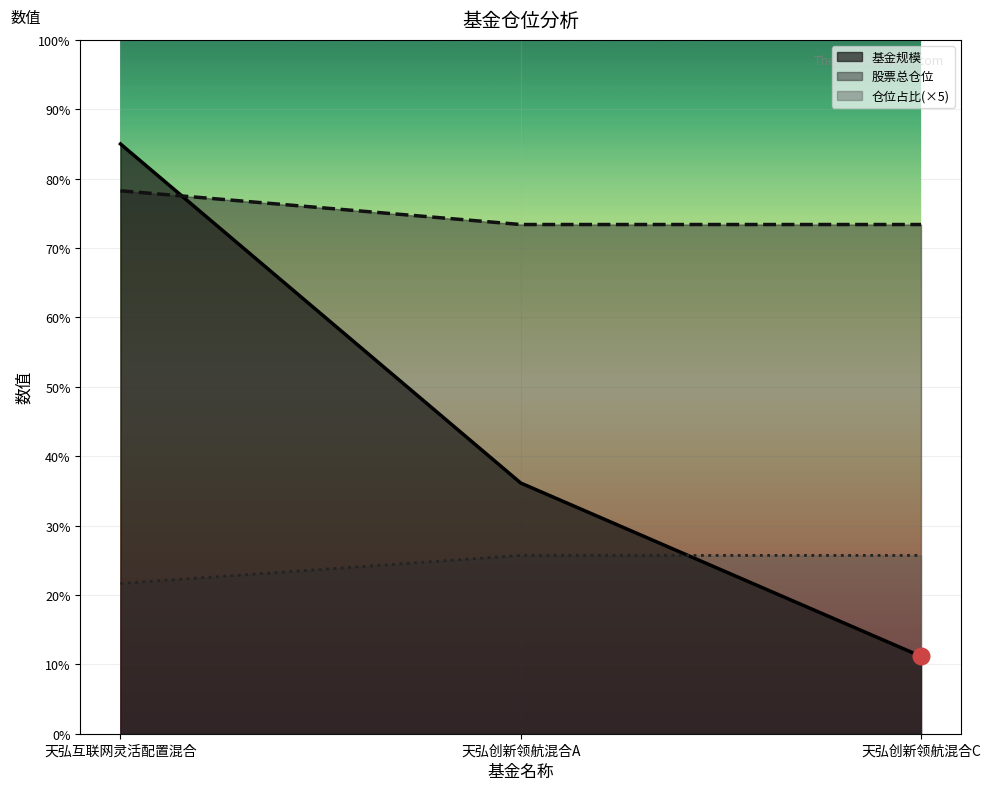

True or false: 股票总仓位 has a value of 78.2 at 天弘互联网灵活配置混合.

True